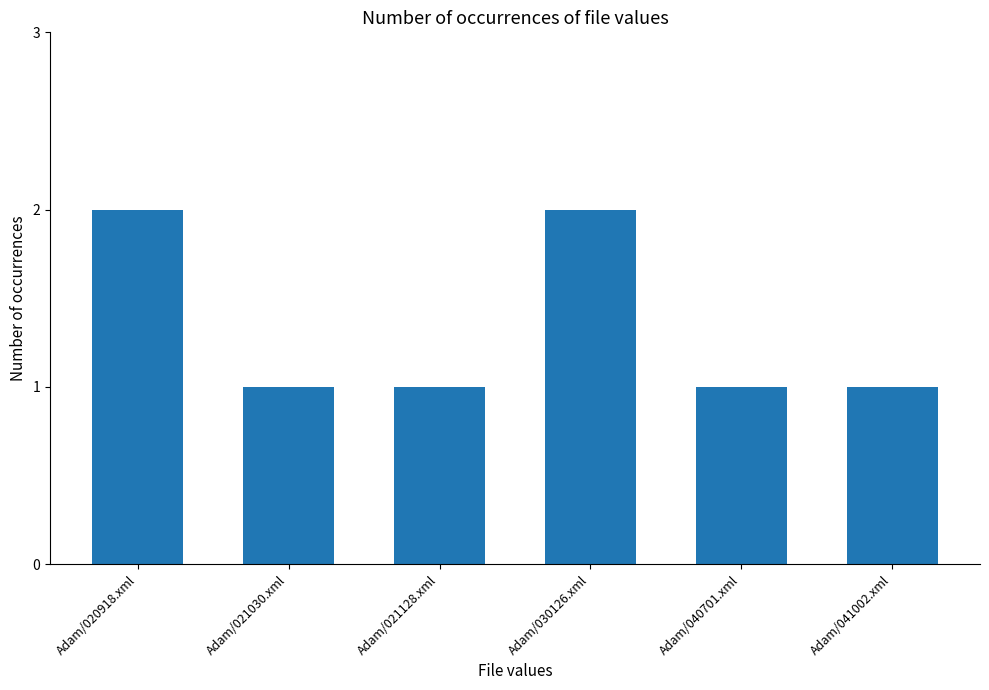

How many bars are there in total?

6